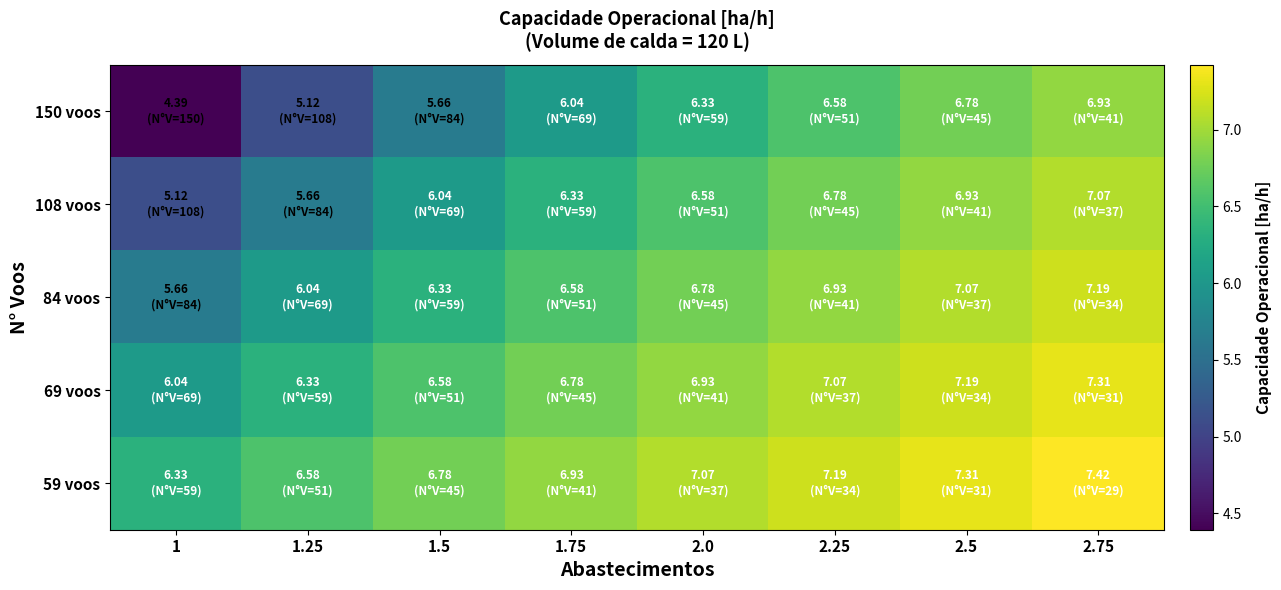

Count the number of data series in this chart.

5